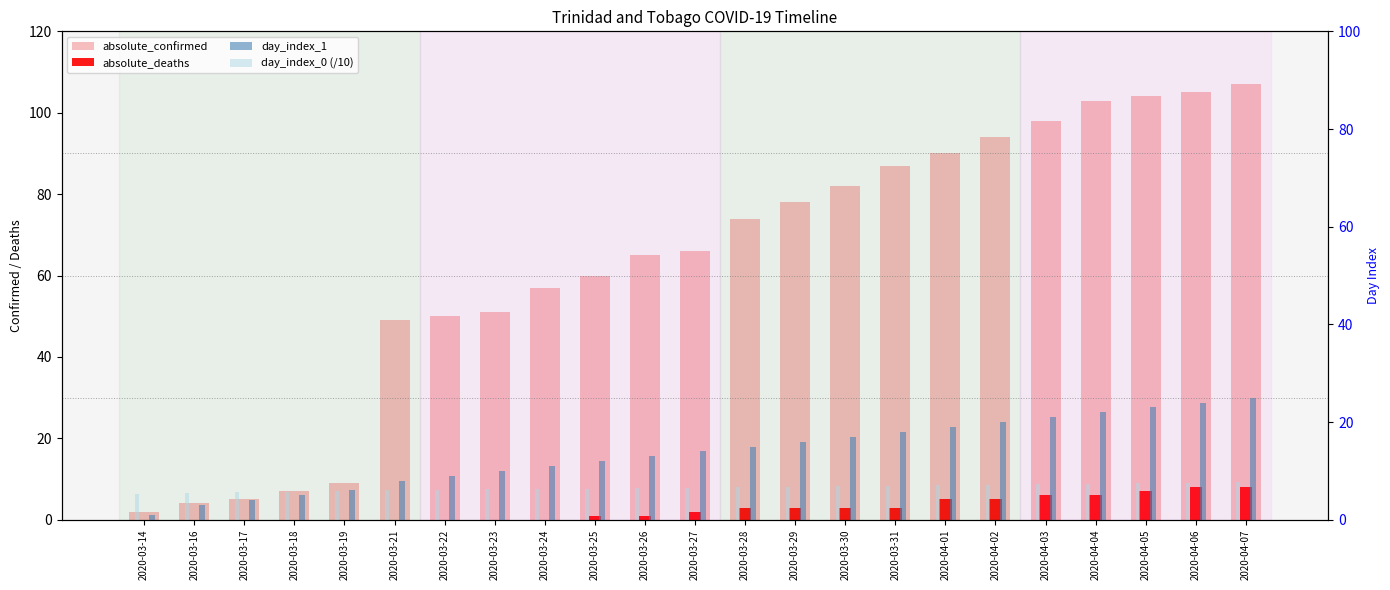

At 2020-03-28, list the series in order from largest to smallest.

absolute_confirmed, day_index_1, day_index_0 (/10), absolute_deaths